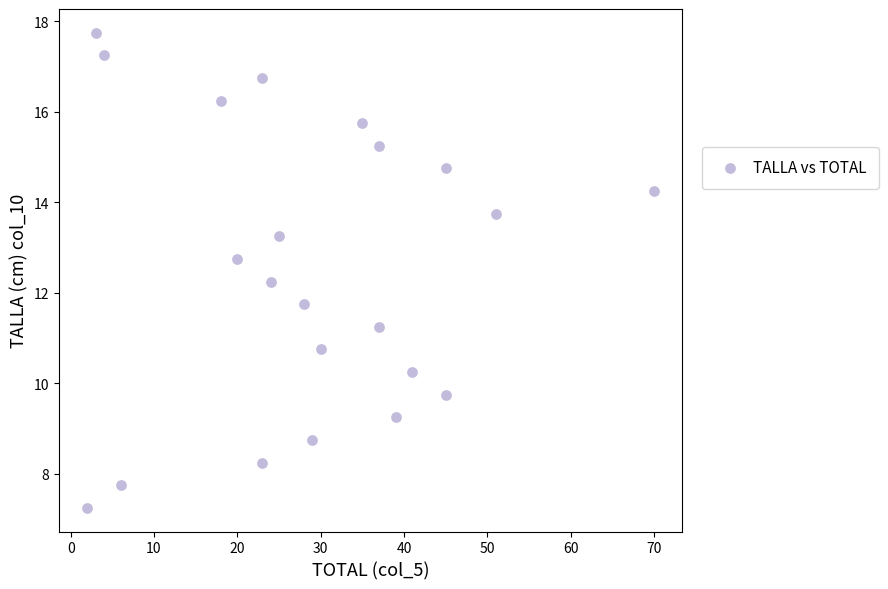

What is the range of Y values (max minus min)?

10.5